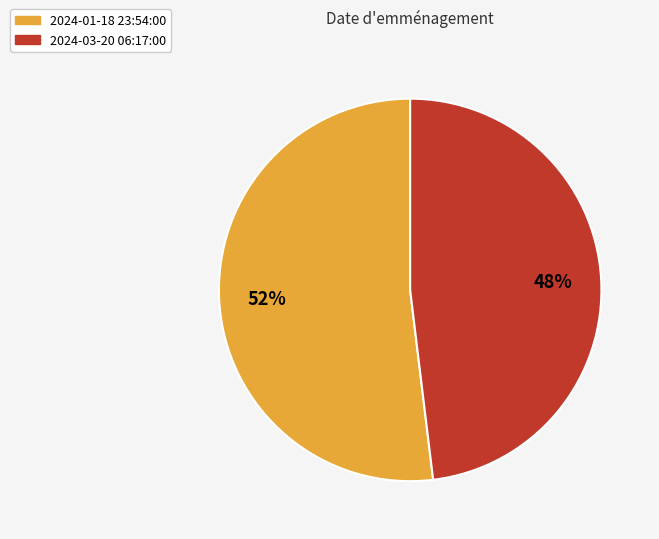

Which slice is the largest?

2024-01-18 23:54:00